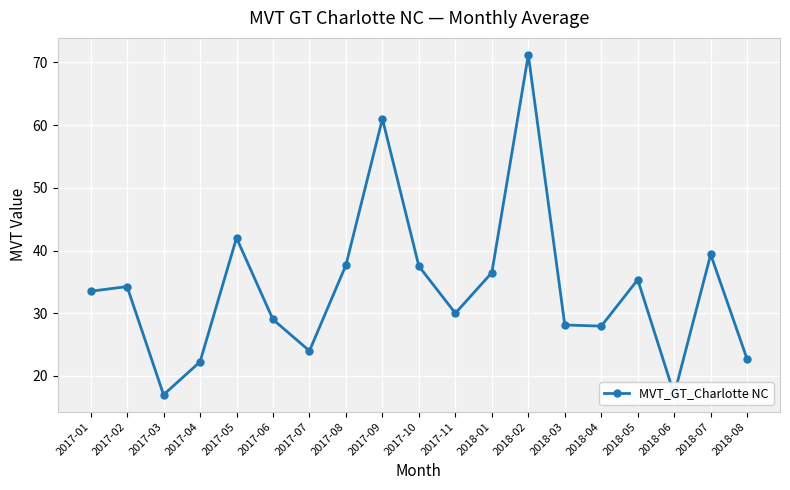

What is the difference between the maximum and minimum values?

54.2